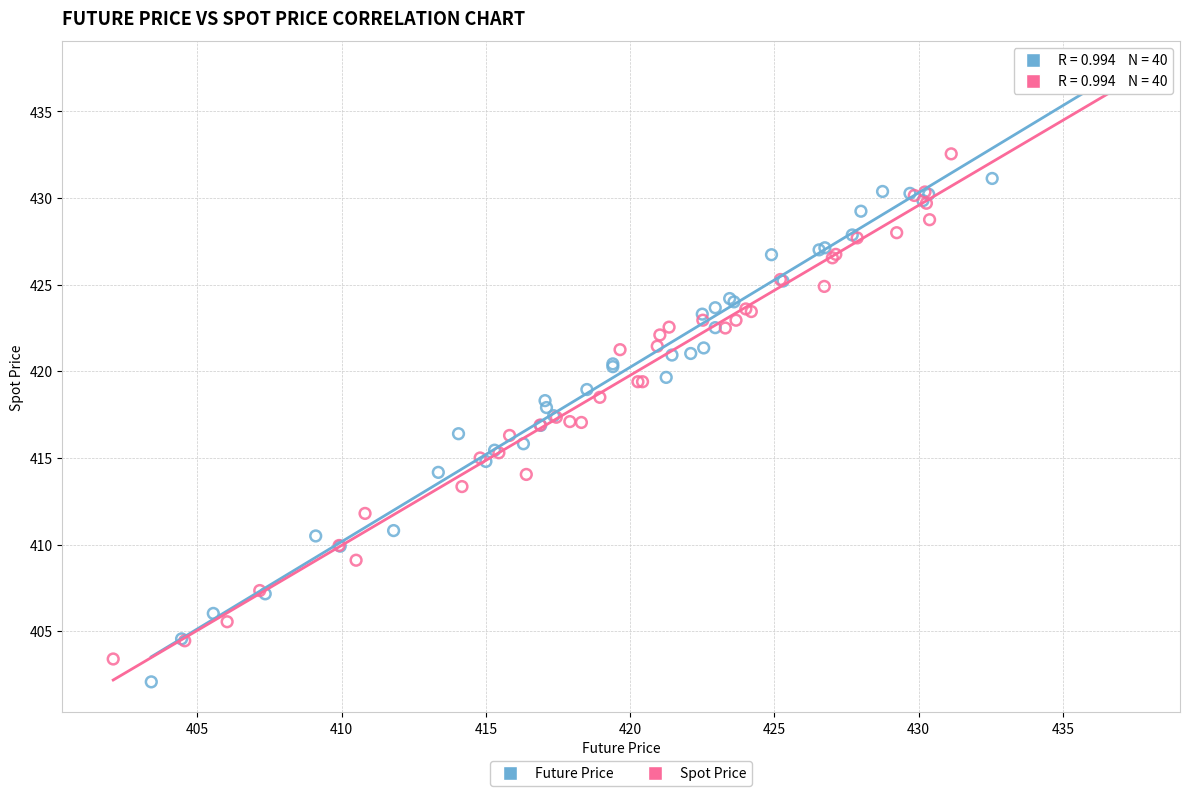

Which series reaches the maximum Y coordinate?

Future Price